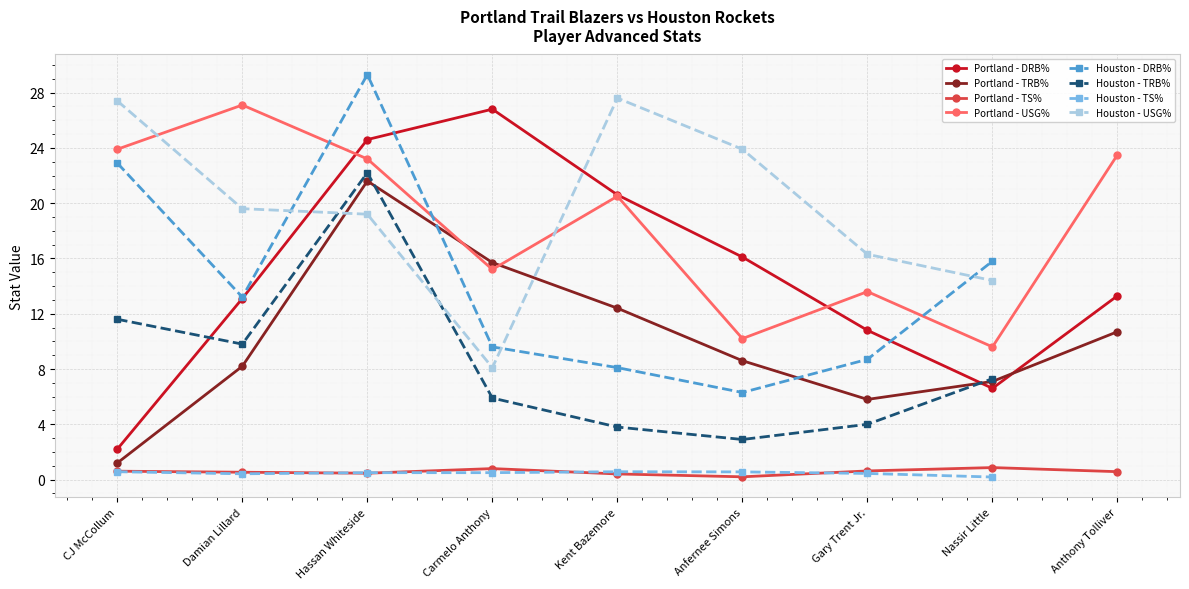

Reading left to right, list all the values displayed in this chart.

Portland - DRB%: 2.2	13.1	24.6	26.8	20.6	16.1	10.8	6.6	13.3
Portland - TRB%: 1.2	8.2	21.6	15.7	12.4	8.6	5.8	7.1	10.7
Portland - TS%: 0.6	0.5	0.5	0.8	0.4	0.2	0.6	0.9	0.6
Portland - USG%: 23.9	27.1	23.2	15.2	20.5	10.2	13.6	9.6	23.5